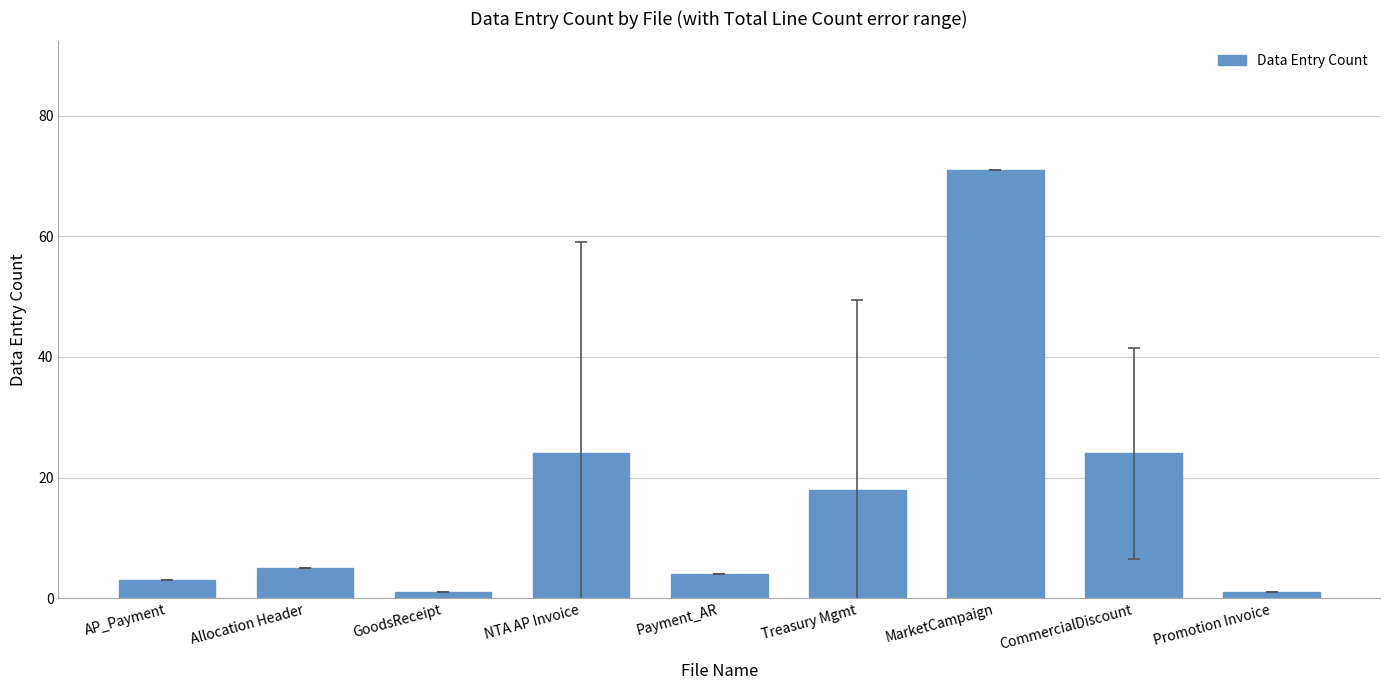

Which has a higher value, AP_Payment or GoodsReceipt?

AP_Payment